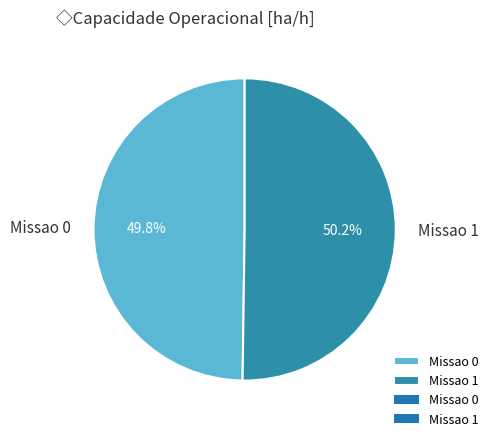

To the nearest percent, what is the combined percentage of Missao 0 and Missao 1?

100%